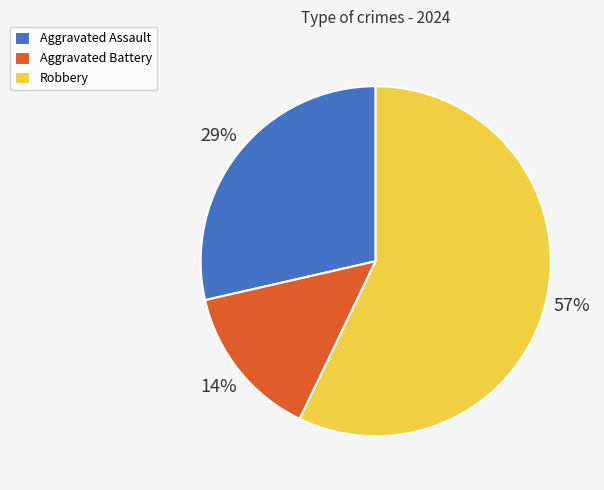

Does Robbery account for over 50% of the chart?

Yes